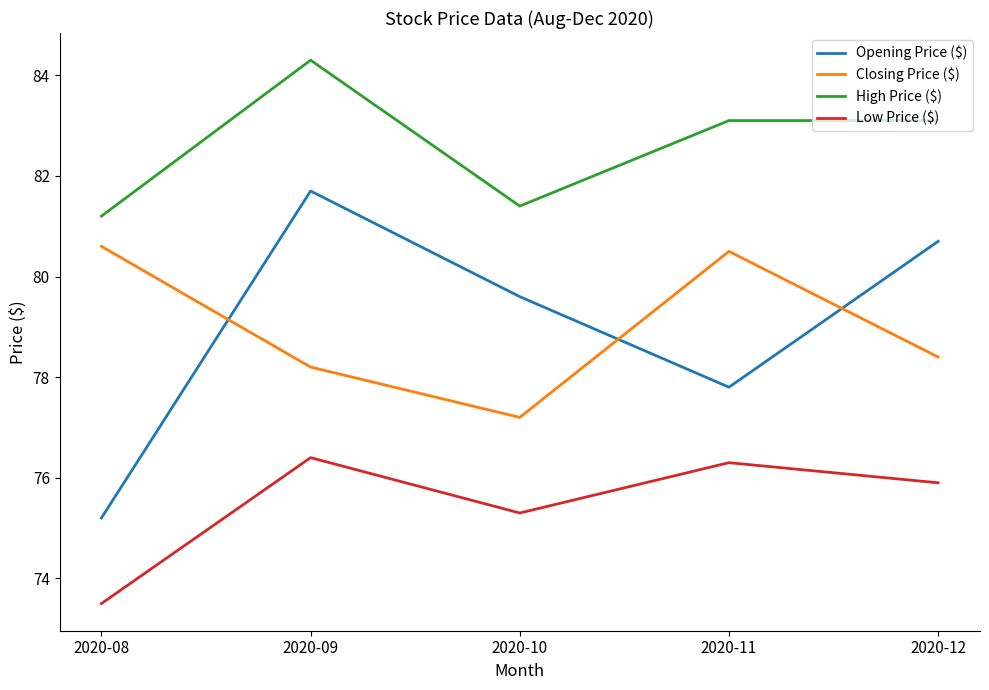

In Low Price ($), how many points are higher than both neighbors (excluding endpoints)?

2